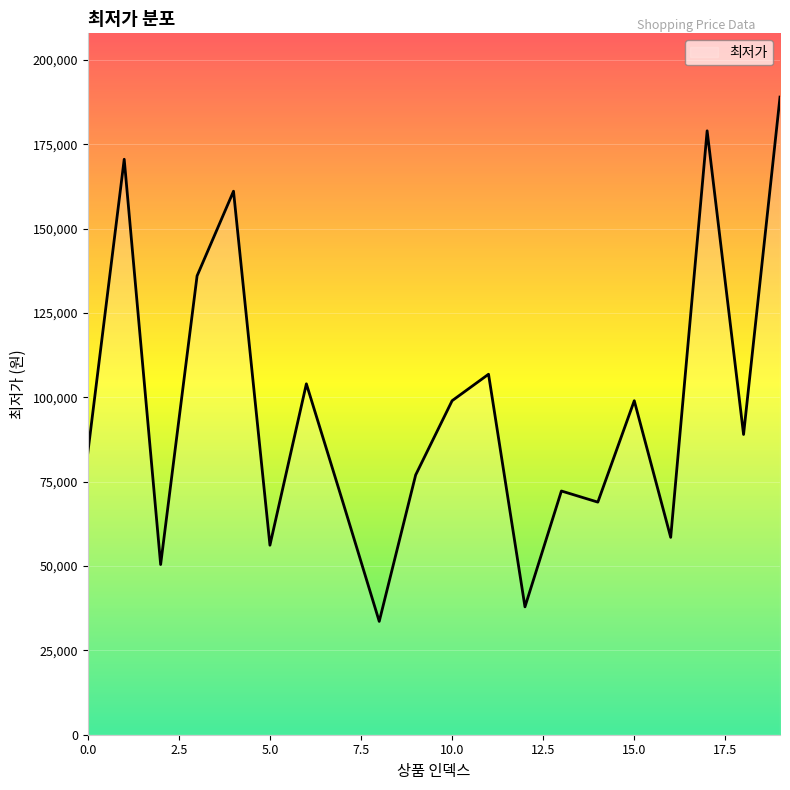

What is the greatest value displayed?

189000